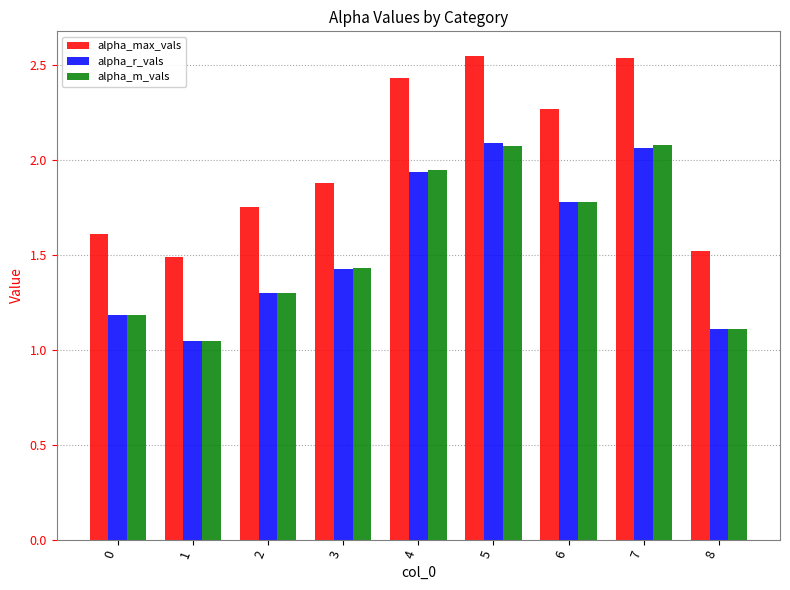

At how many categories does at least one series exceed 1?

9